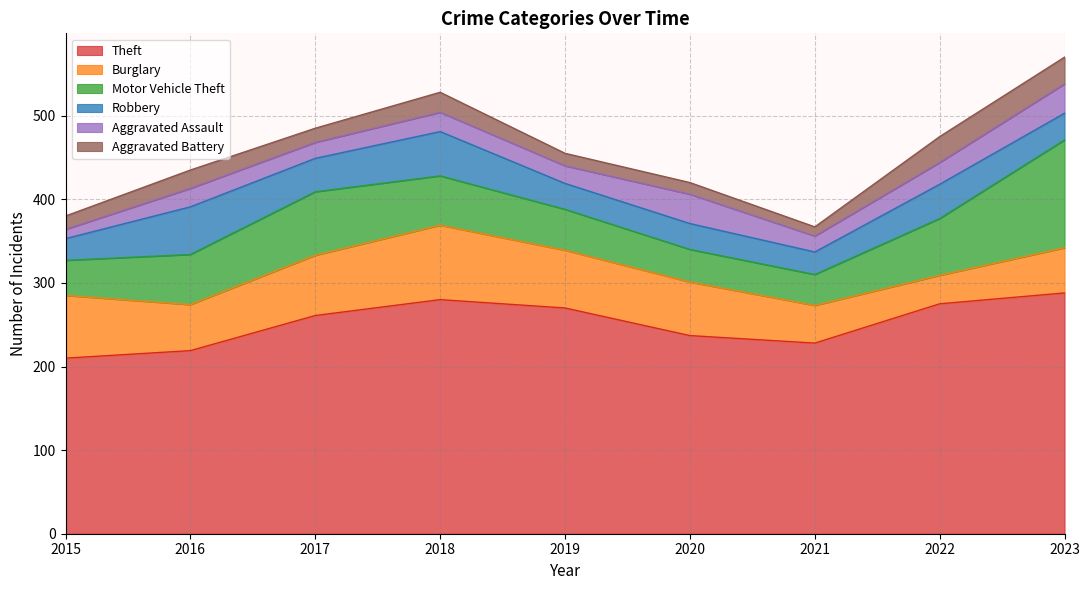

What is the total value across all series at 2016?

435